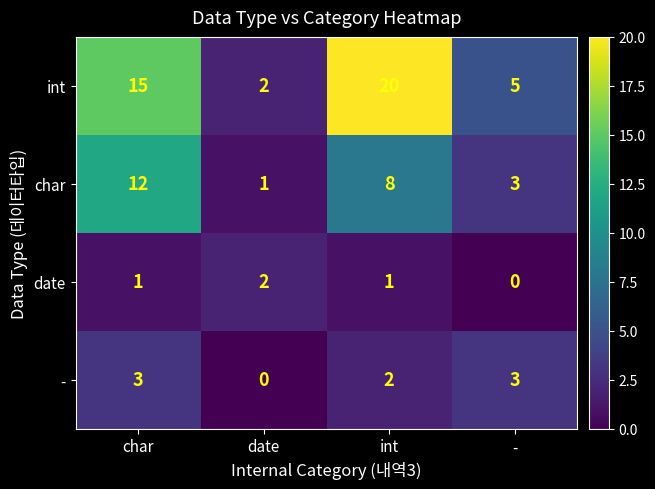

What is the sum of the int values at int and date?

22